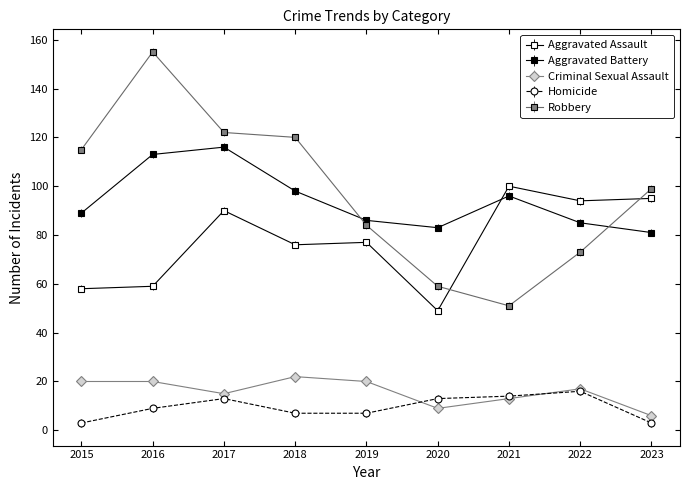

How many values in the Robbery series are below 99?

4